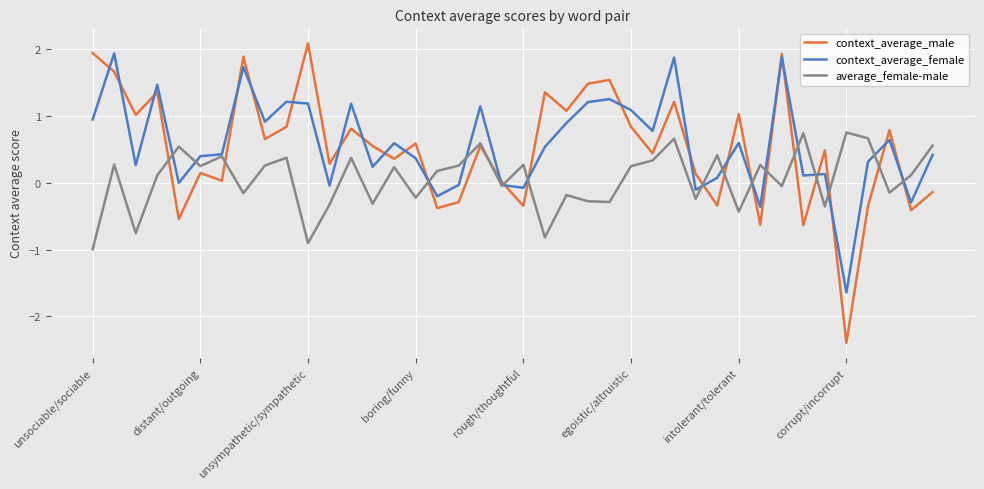

Which series has the widest spread of values?

context_average_male